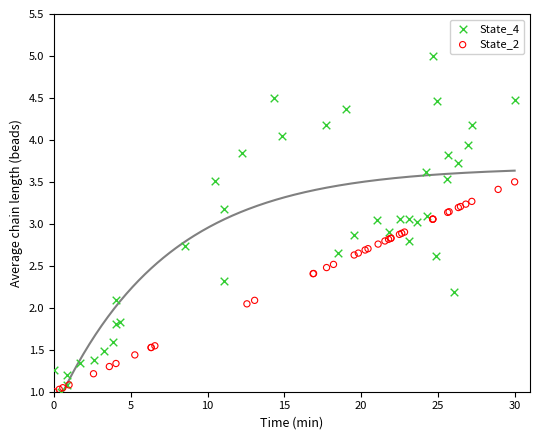

Which series has the widest spread of Y values?

State_4